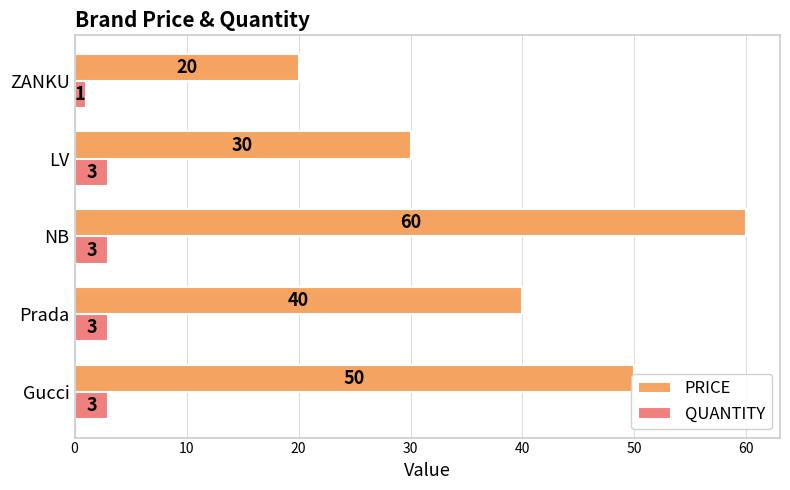

What is the difference between the PRICE values at NB and ZANKU?

40